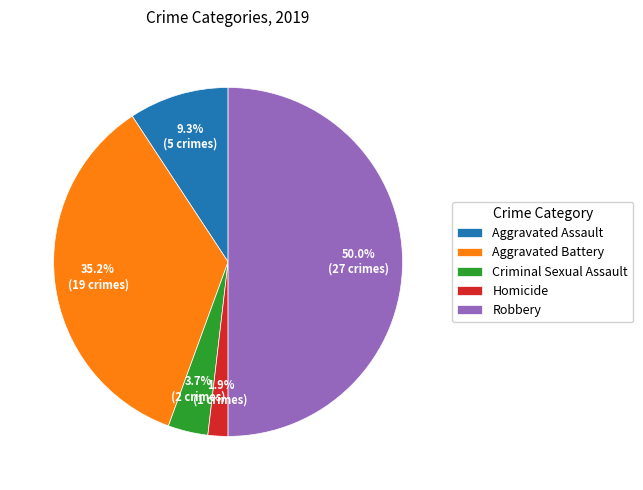

Count the number of slices in the pie.

5